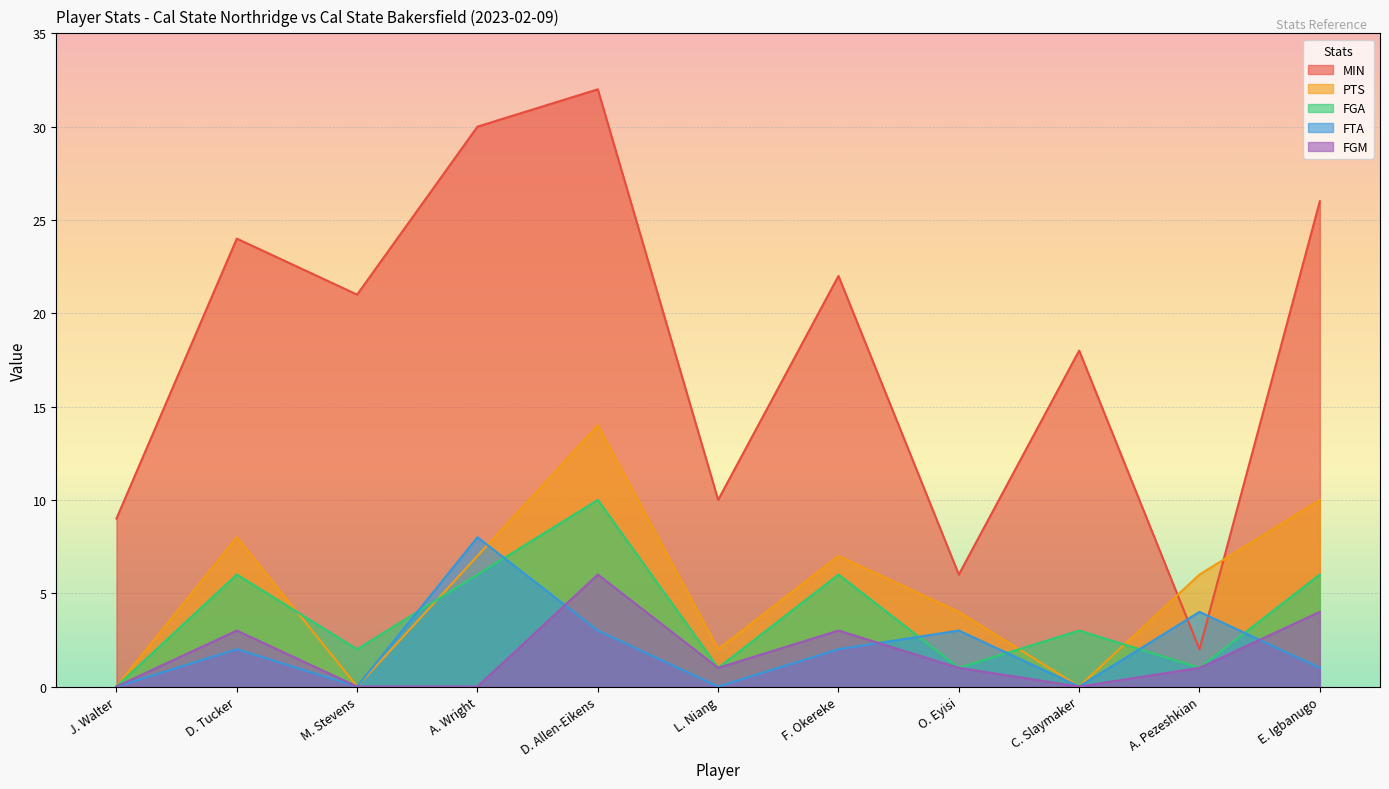

What is the difference between the highest and lowest values at O. Eyisi?

5